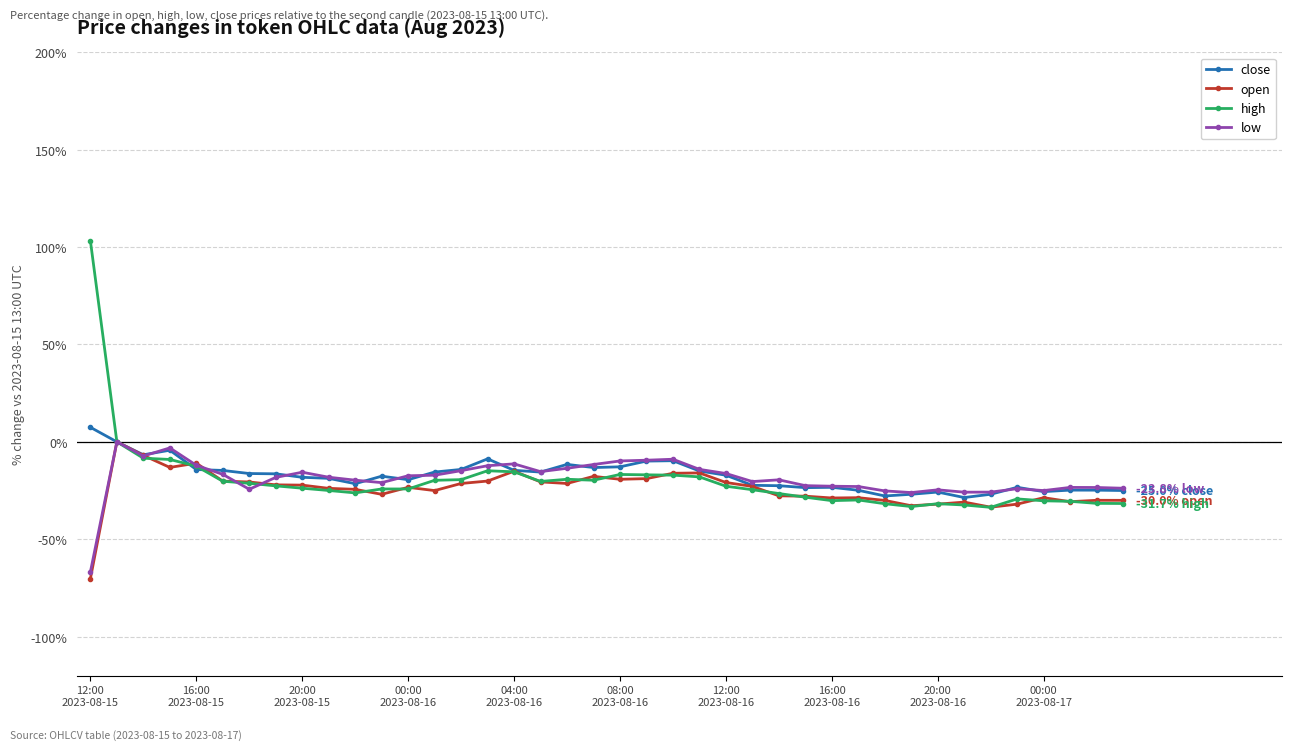

What is the sum of all high values?

-790.1